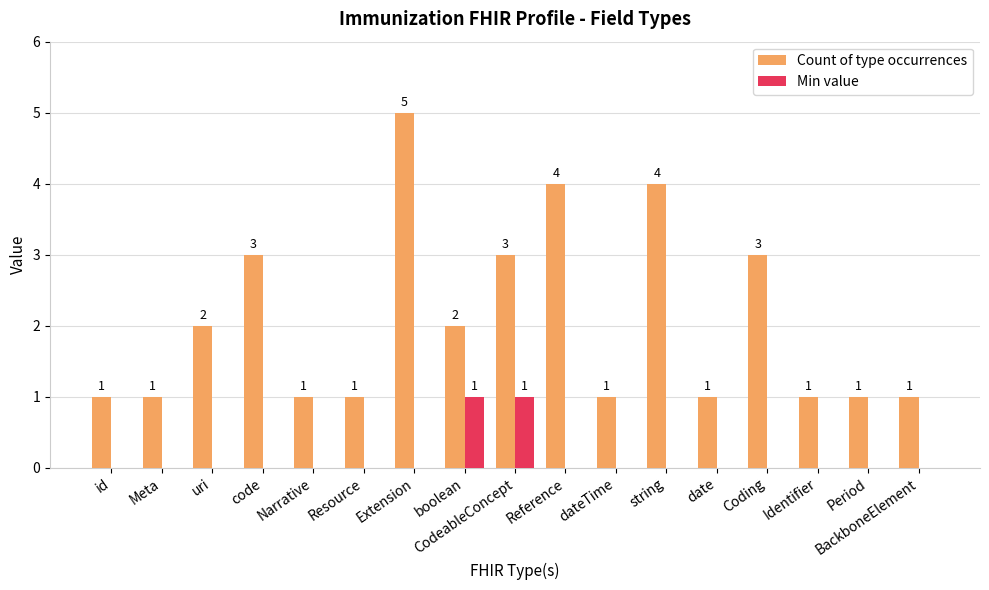

What is the approximate value of Count of type occurrences at CodeableConcept?

3